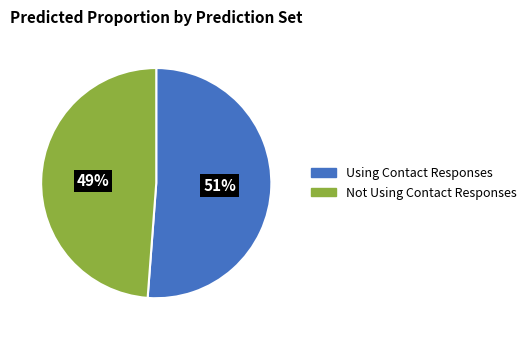

Is there any slice that represents more than half of the pie?

Yes